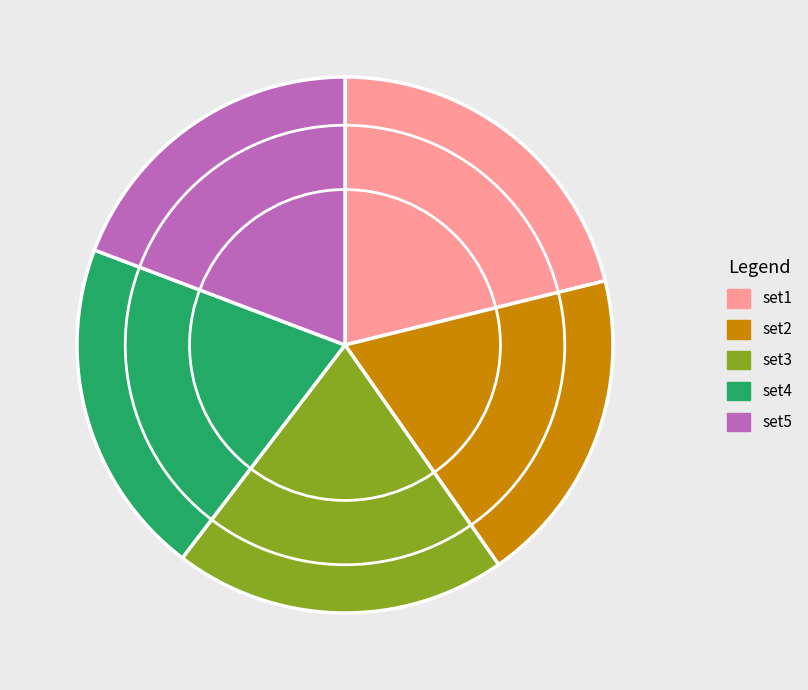

Do set1 and set3 together represent more than half of the pie?

No